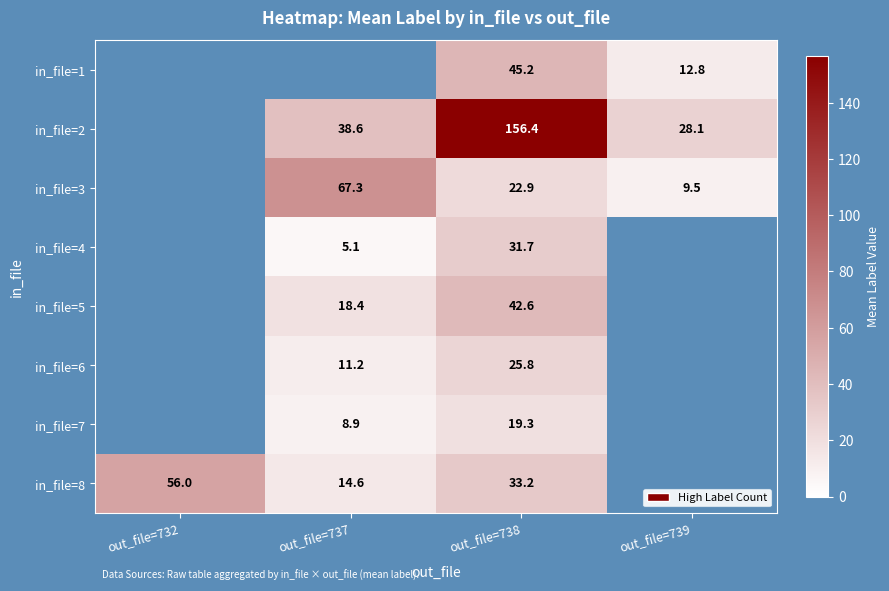

What is the sum of the in_file=3 values at out_file=739 and out_file=738?

32.4